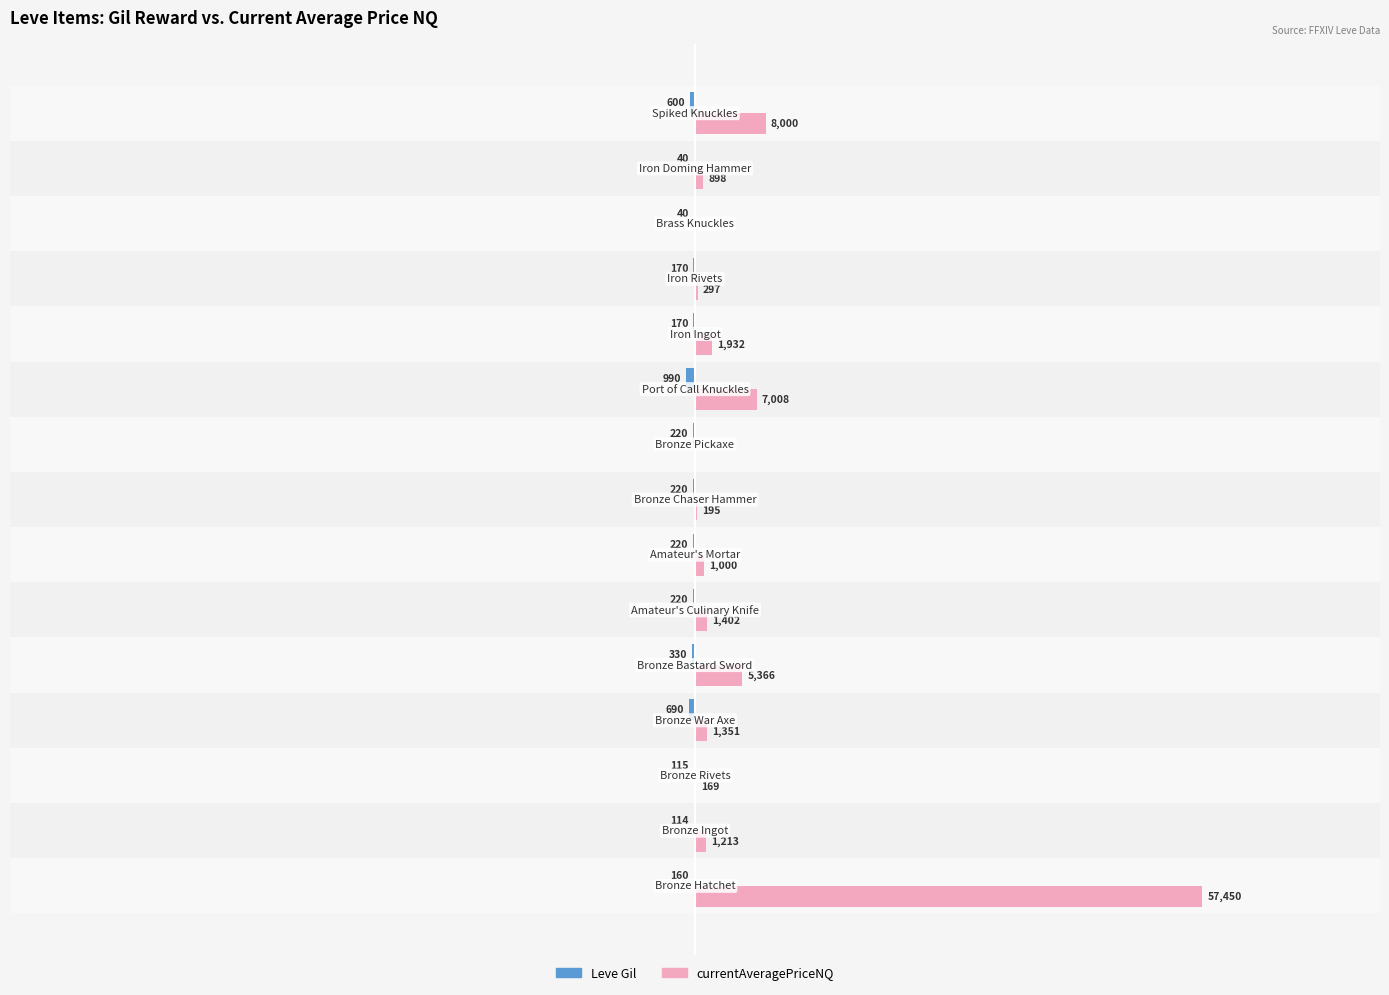

Reading left to right, what are all the values shown in this chart?

Leve Gil: -160.0	-114.0	-115.0	-690.0	-330.0	-220.0	-220.0	-220.0	-220.0	-990.0	-170.0	-170.0	-40.0	-40.0	-600.0
currentAveragePriceNQ: 57450.0	1212.7	168.8	1350.7	5366.3	1402.5	1000.0	195.0	0.0	7008.0	1932.2	297.3	0.0	898.3	8000.0